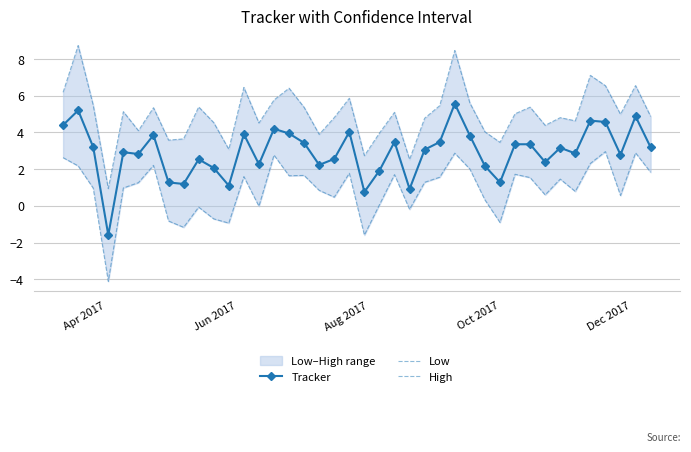

True or false: Tracker has more than 1 interior local peaks.

True